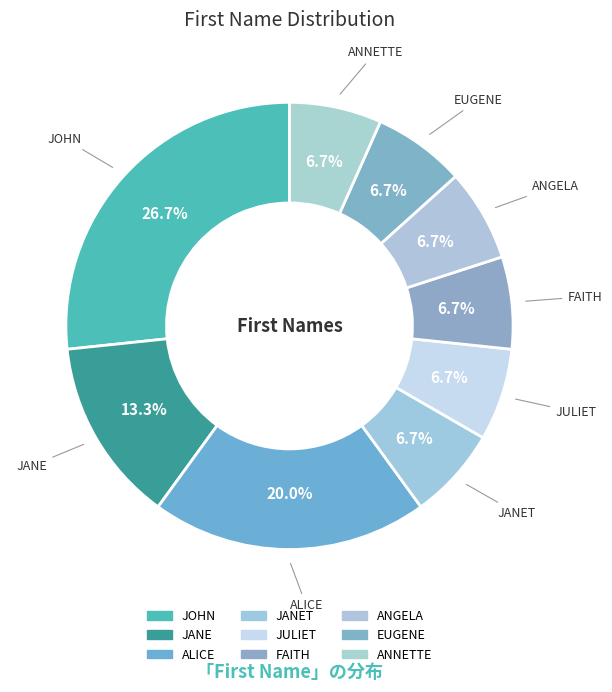

Count the number of slices in the pie.

9